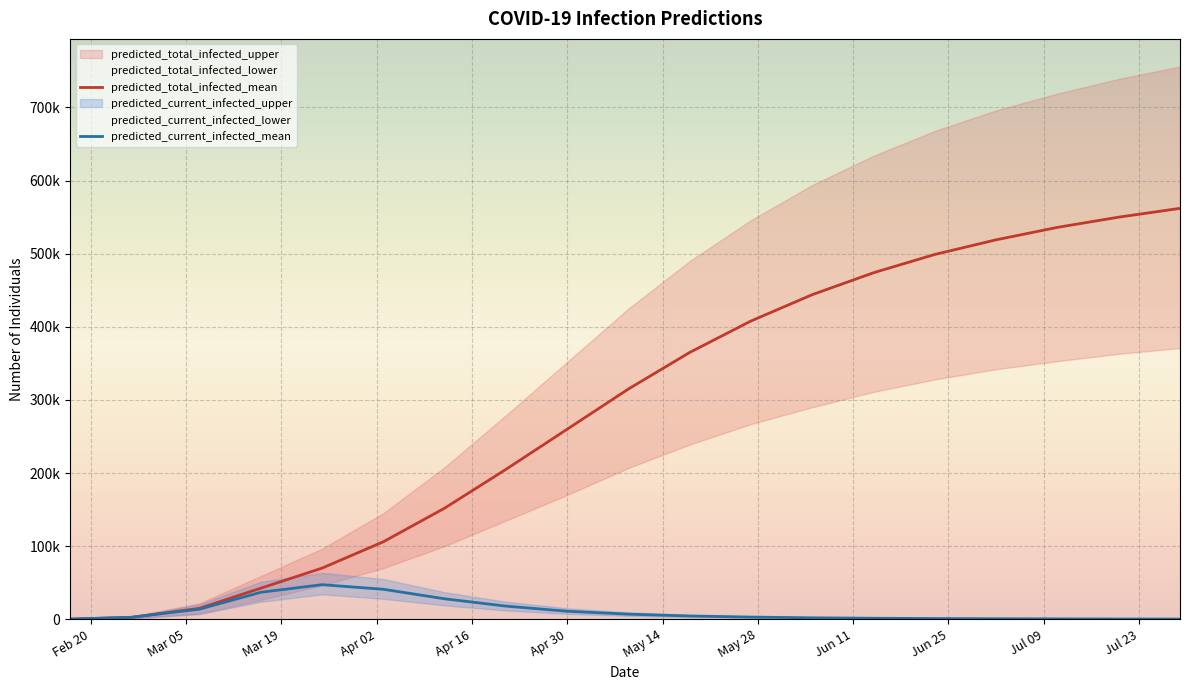

What is the average value of the predicted_total_infected_mean series?

290811